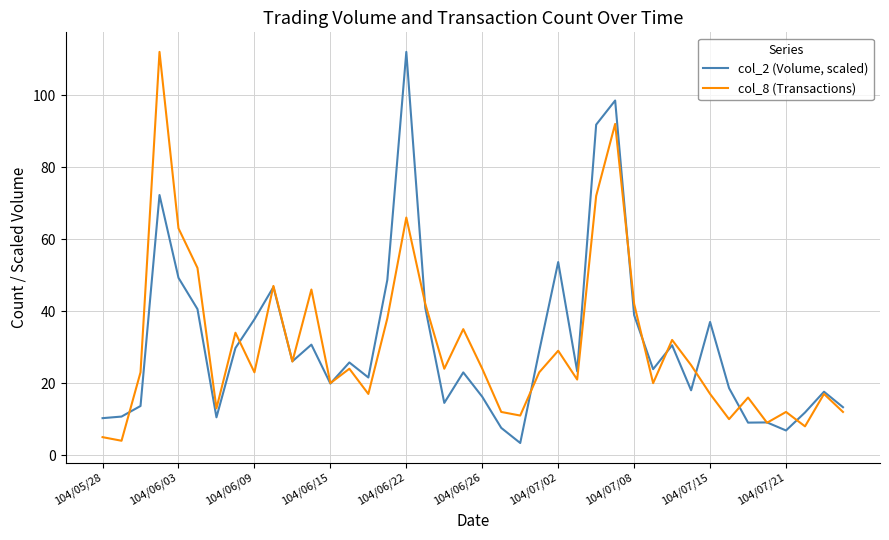

What is the maximum value shown in the chart?

112.0